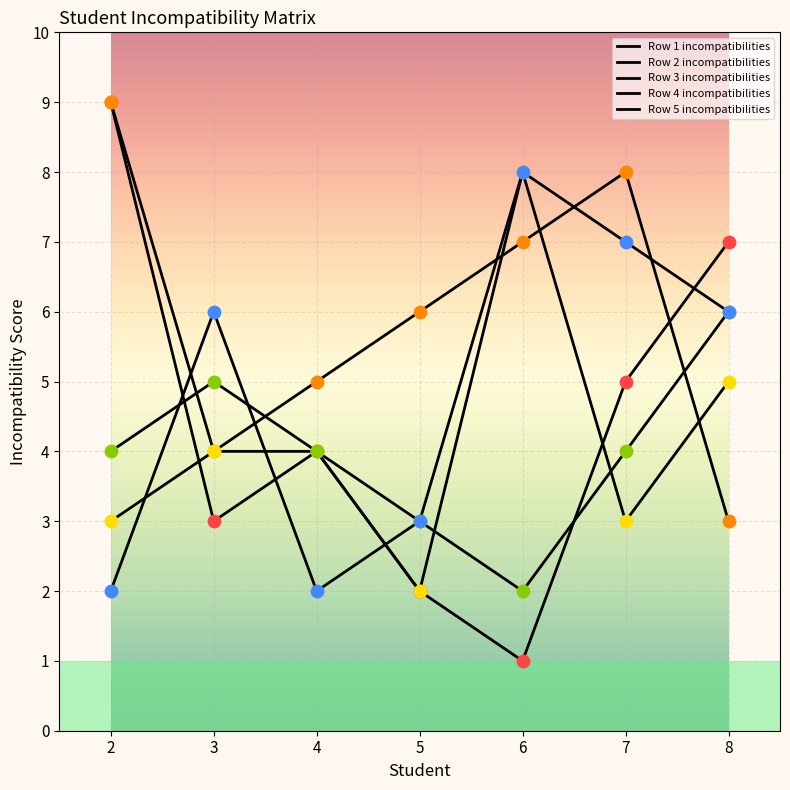

At how many categories does at least one series exceed 8?

1